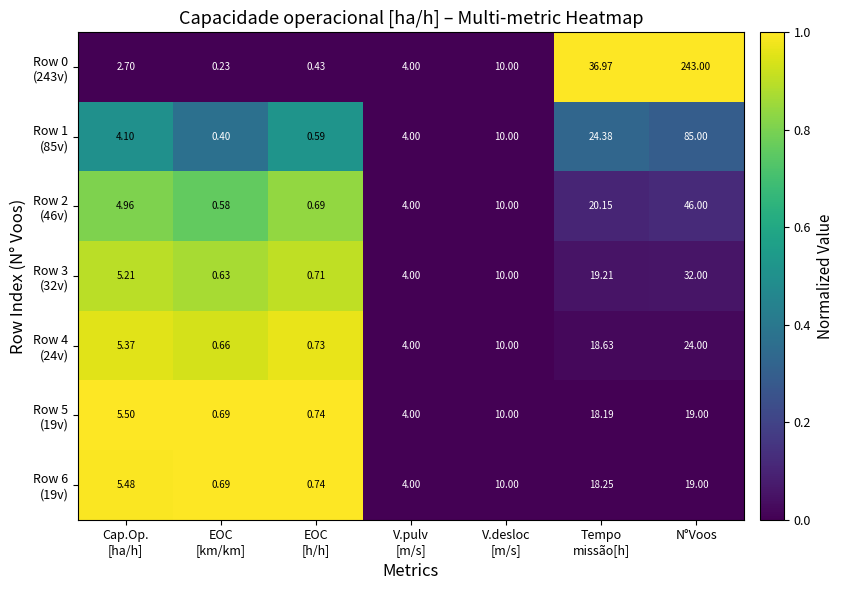

How many distinct data groups are displayed?

7